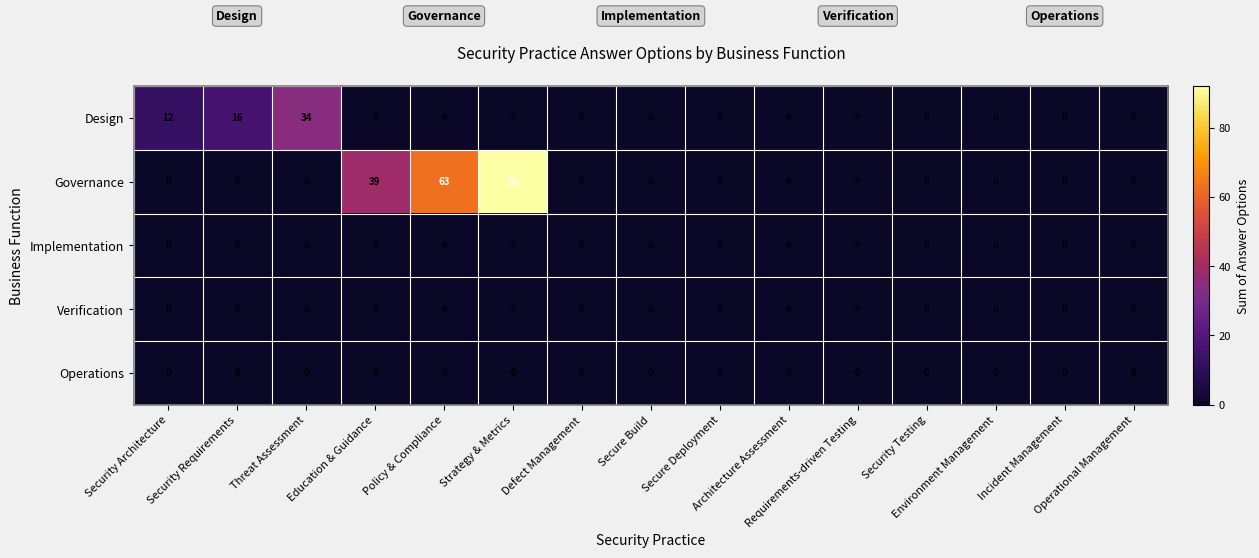

At which category is the sum across all series the highest?

Strategy & Metrics